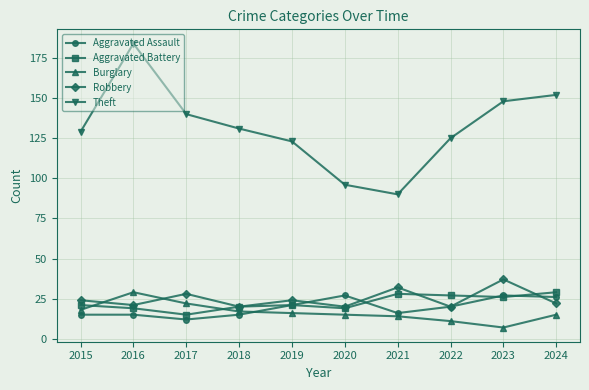

Does the chart display data point markers on the line(s)?

Yes